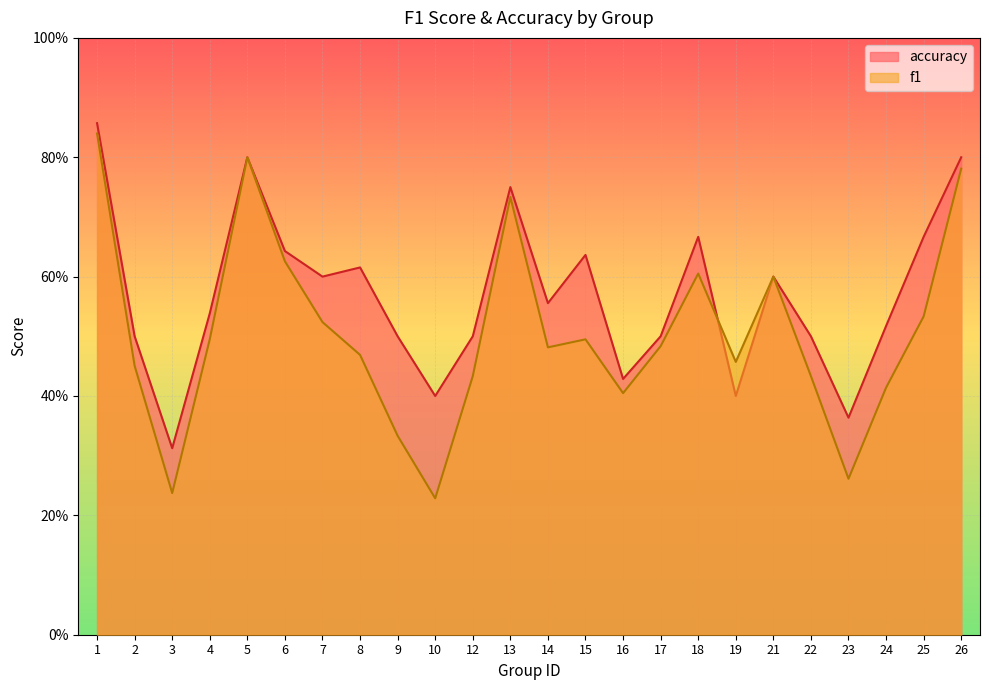

At which label is accuracy closest to 0?

3